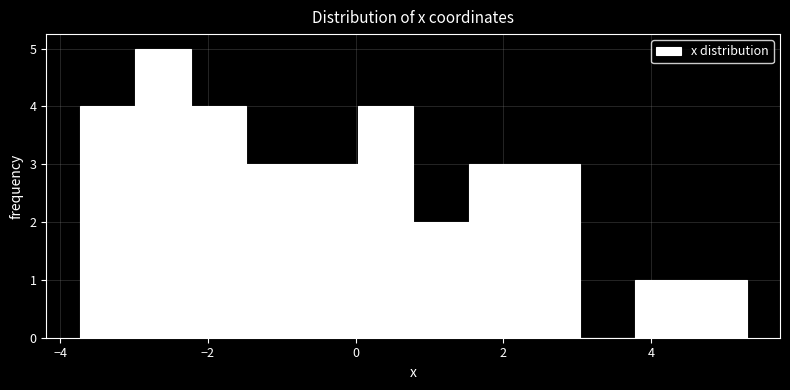

Around what value on the x-axis is the tallest bar? Give the approximate position of its centre, as read against the axis.

-2.6